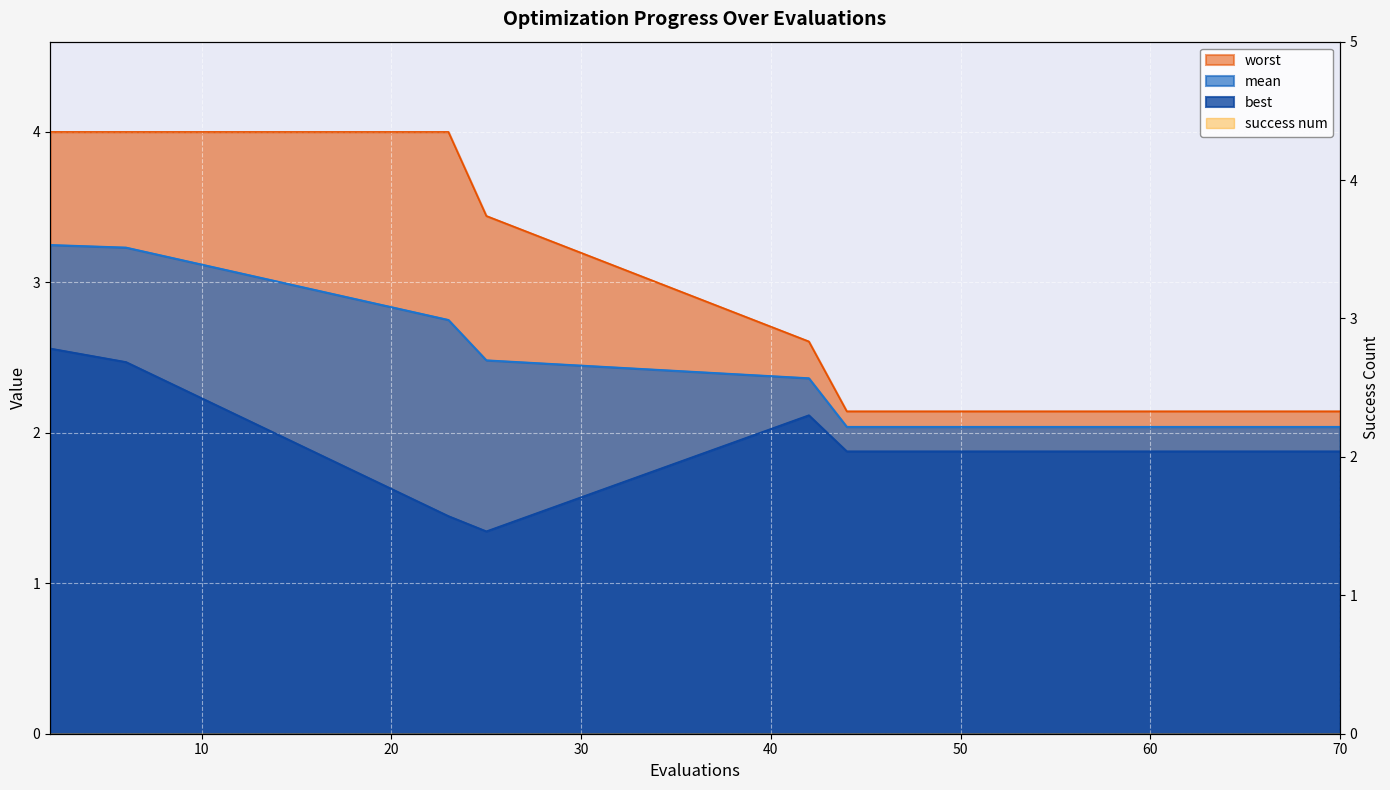

What is the difference between the maximum and minimum values in the best series?

1.2